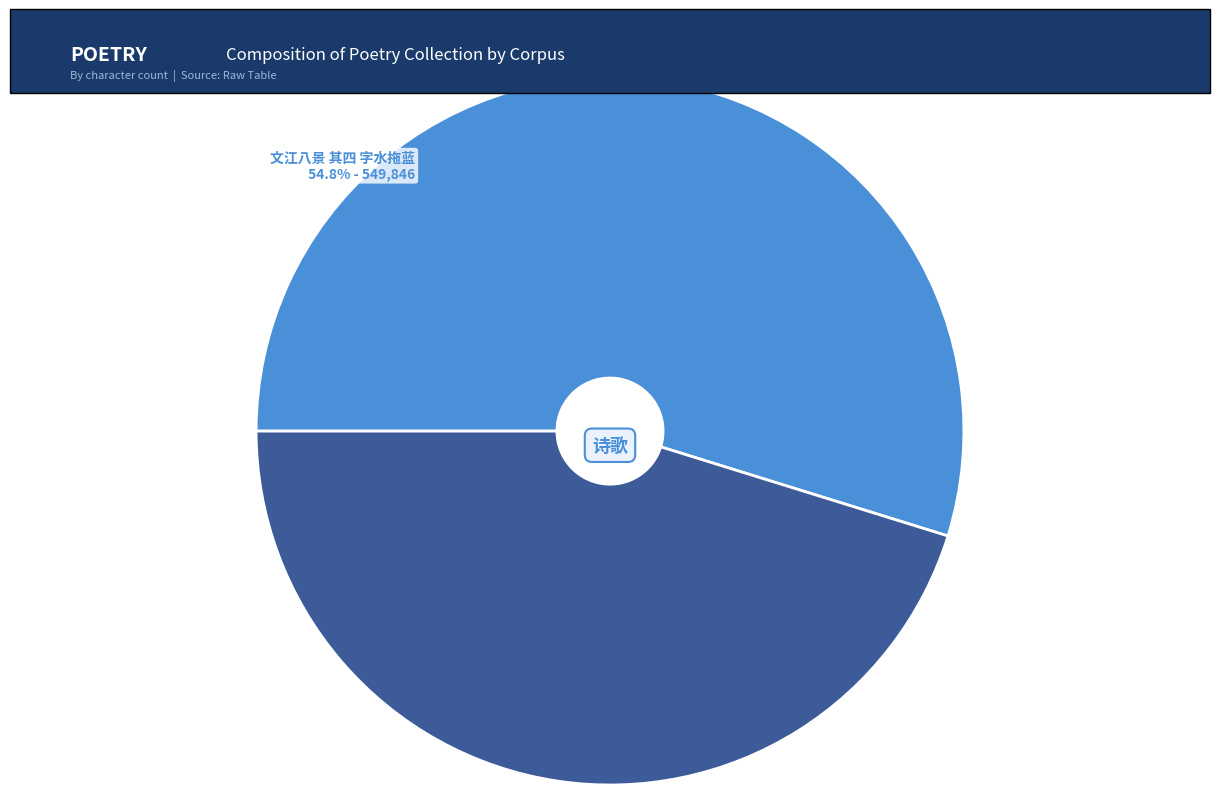

What is the ratio of the value at 炉边閒咏十首 其四 字纸 to the value at 文江八景 其四 字水拖蓝?

0.8